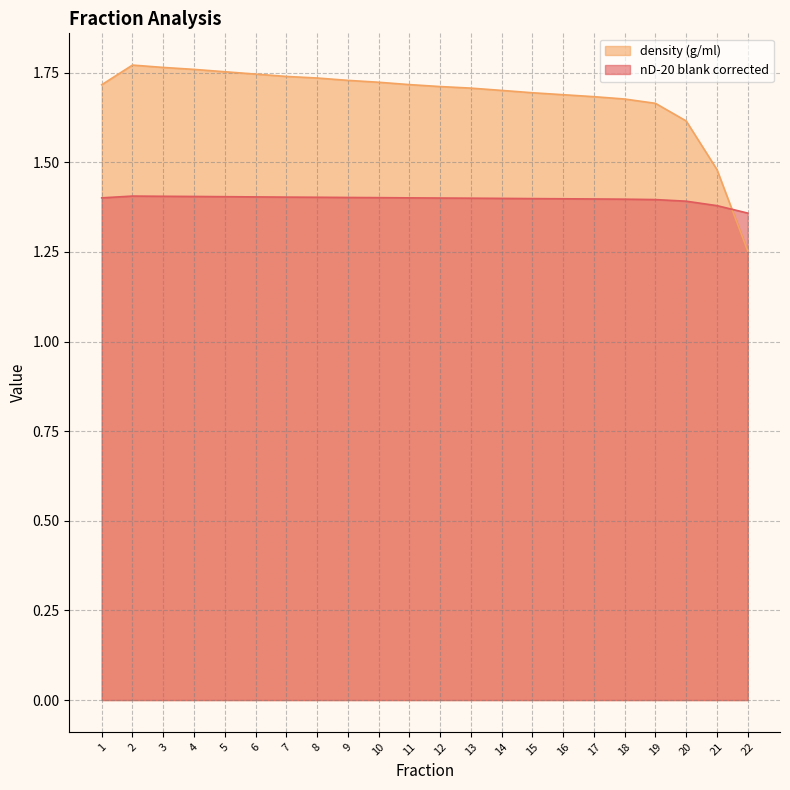

At which category is the sum across all series the highest?

2